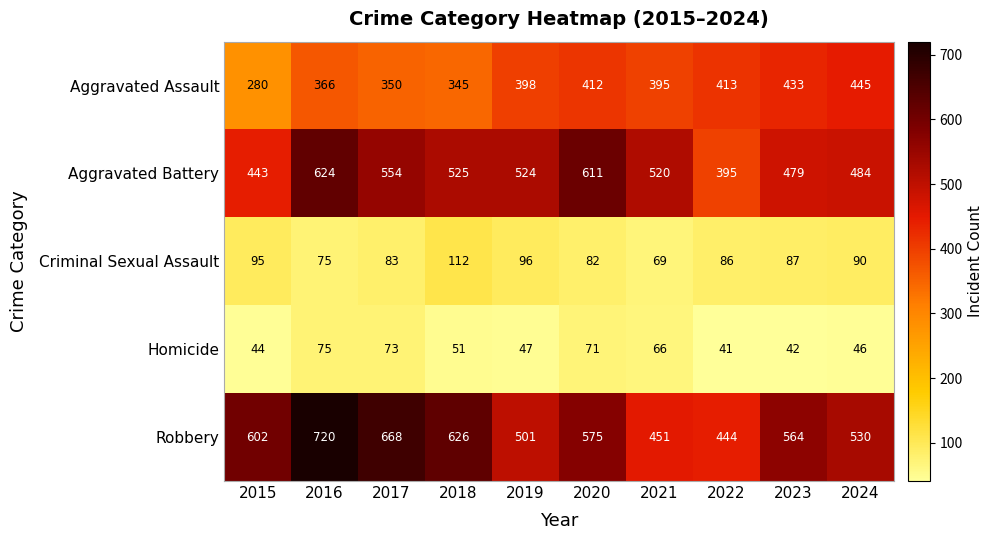

At which label does Aggravated Battery reach its peak?

2016